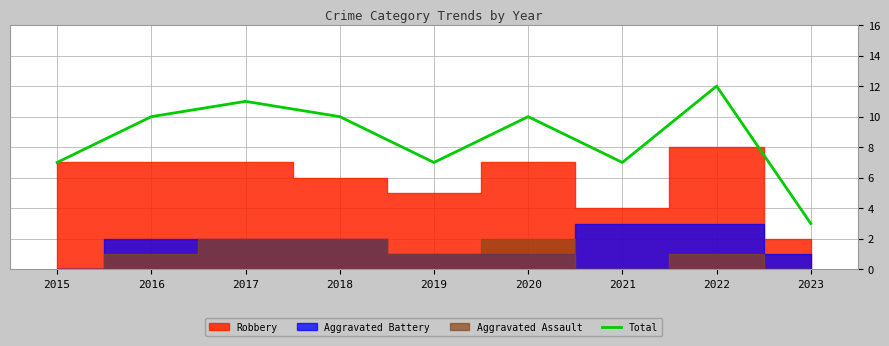

Reading left to right, what are all the values shown in this chart?

7	10	11	10	7	10	7	12	3